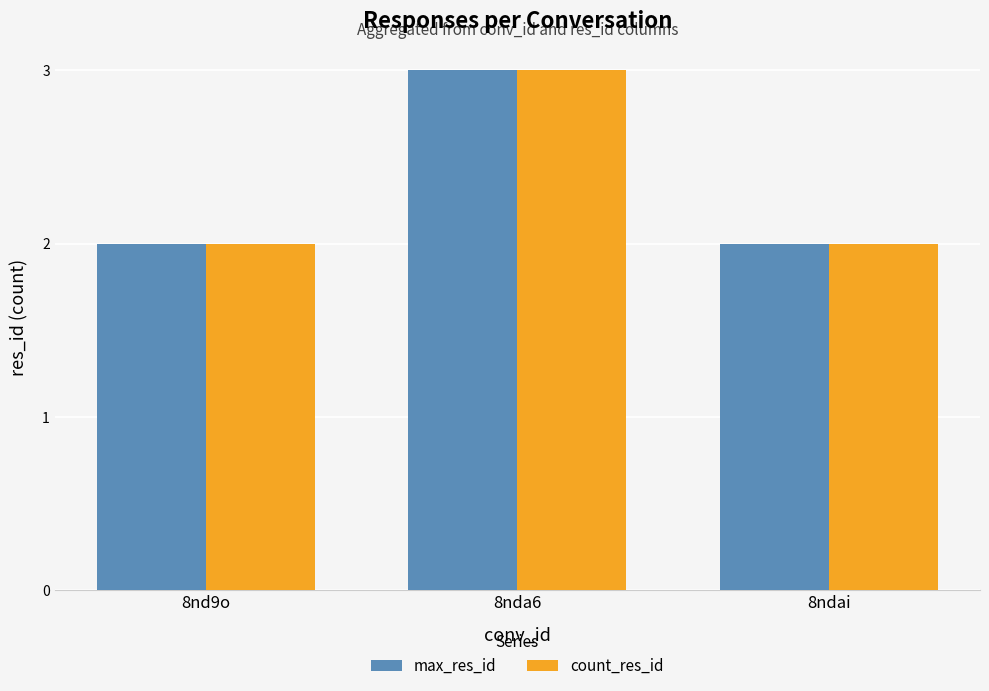

How many bars are there in each group?

2